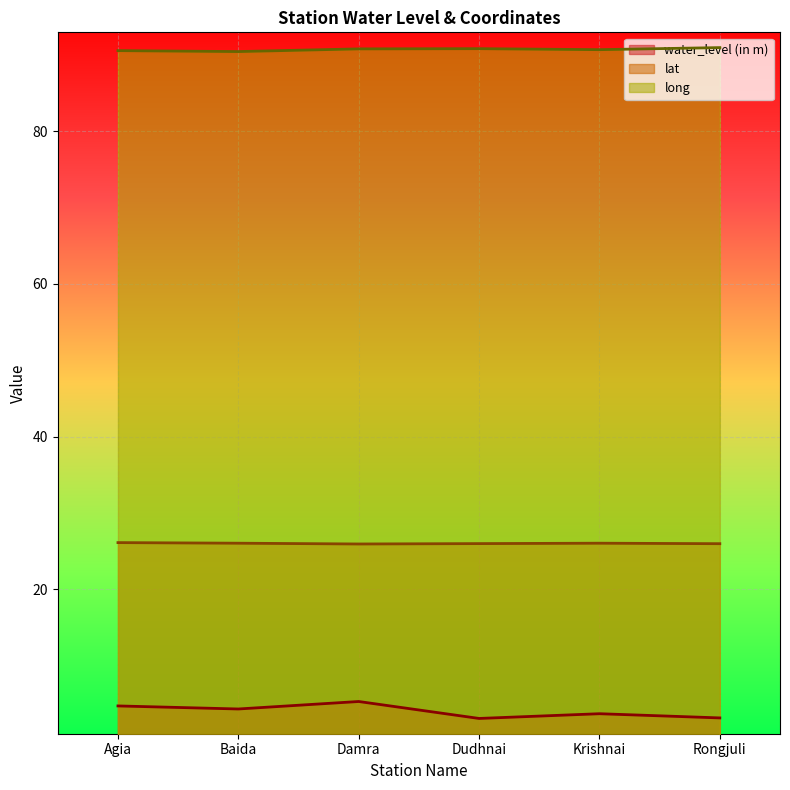

What is the difference between the maximum and minimum values in the long series?

0.5